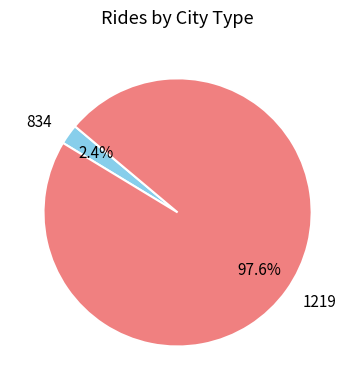

How many slices are in this pie chart?

2